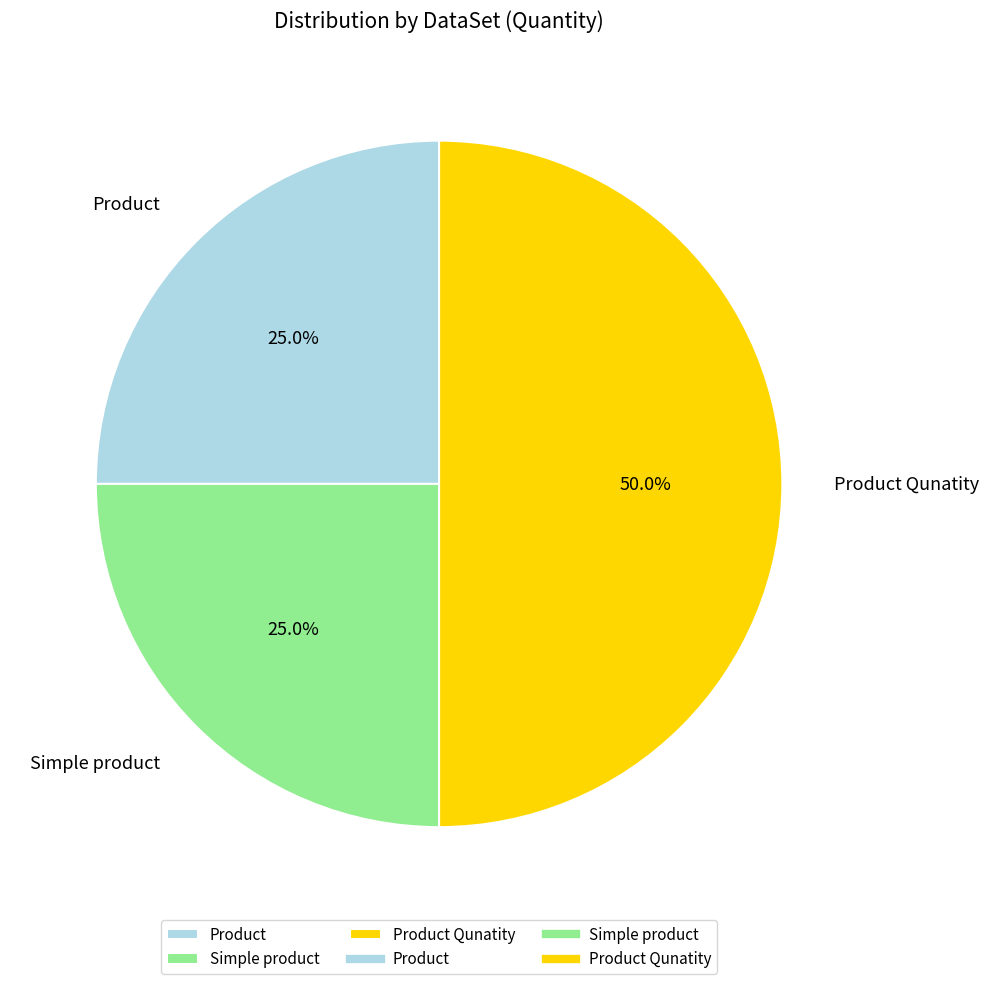

The Product slice represents 25% of the pie. True or false?

True